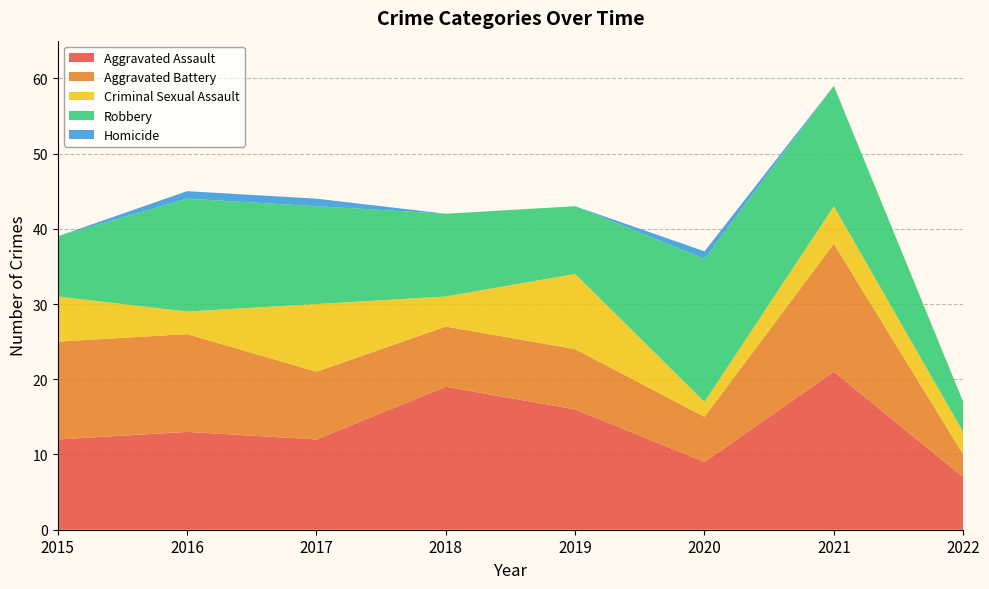

Reading left to right, transcribe all the data shown in this chart.

Aggravated Assault: 12	13	12	19	16	9	21	7
Aggravated Battery: 13	13	9	8	8	6	17	3
Criminal Sexual Assault: 6	3	9	4	10	2	5	3
Robbery: 8	15	13	11	9	19	16	4
Homicide: 0	1	1	0	0	1	0	0